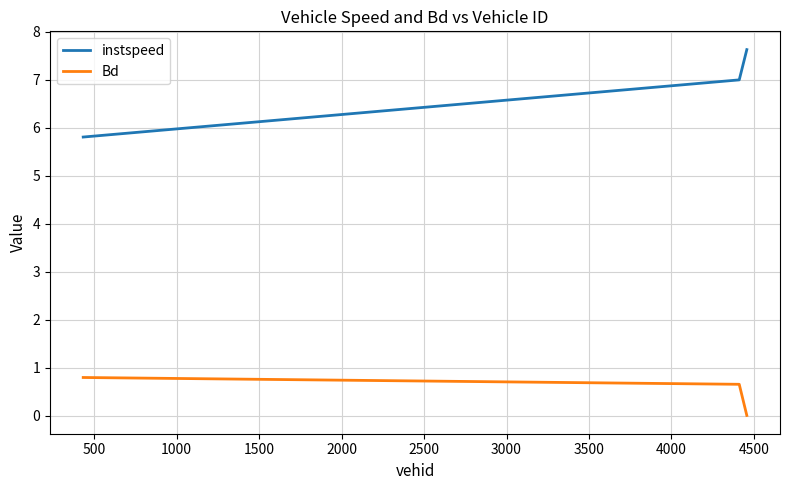

How many values in the instspeed series are below 6?

1